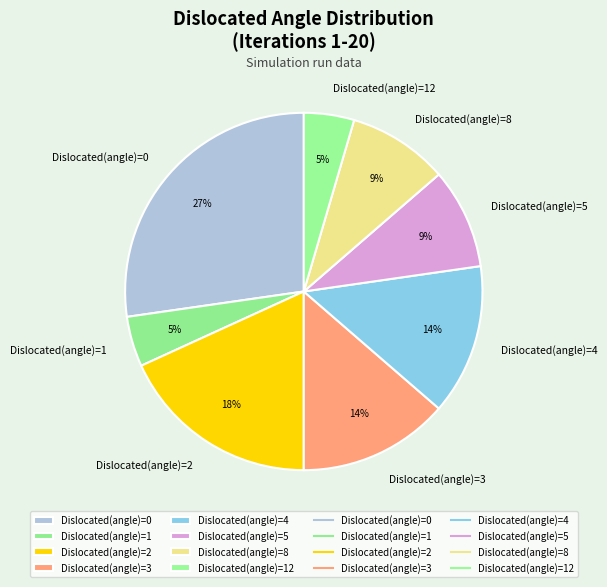

How many segments does this pie chart have?

8